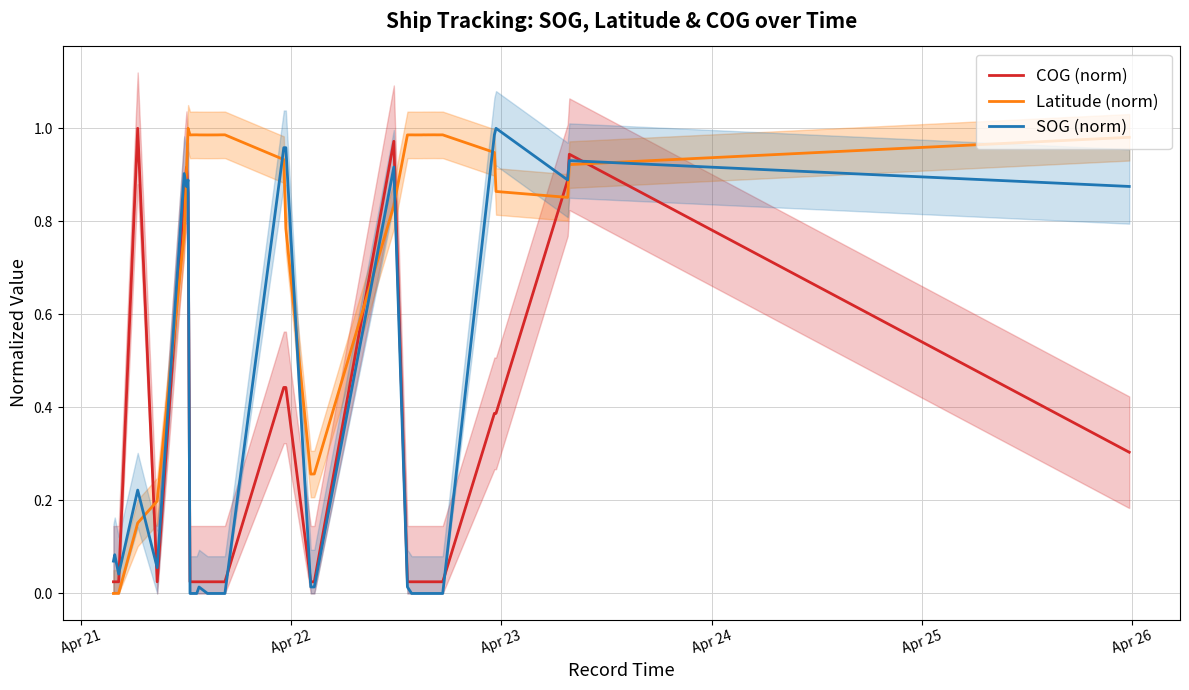

What is the average value of the Latitude (norm) series?

0.8